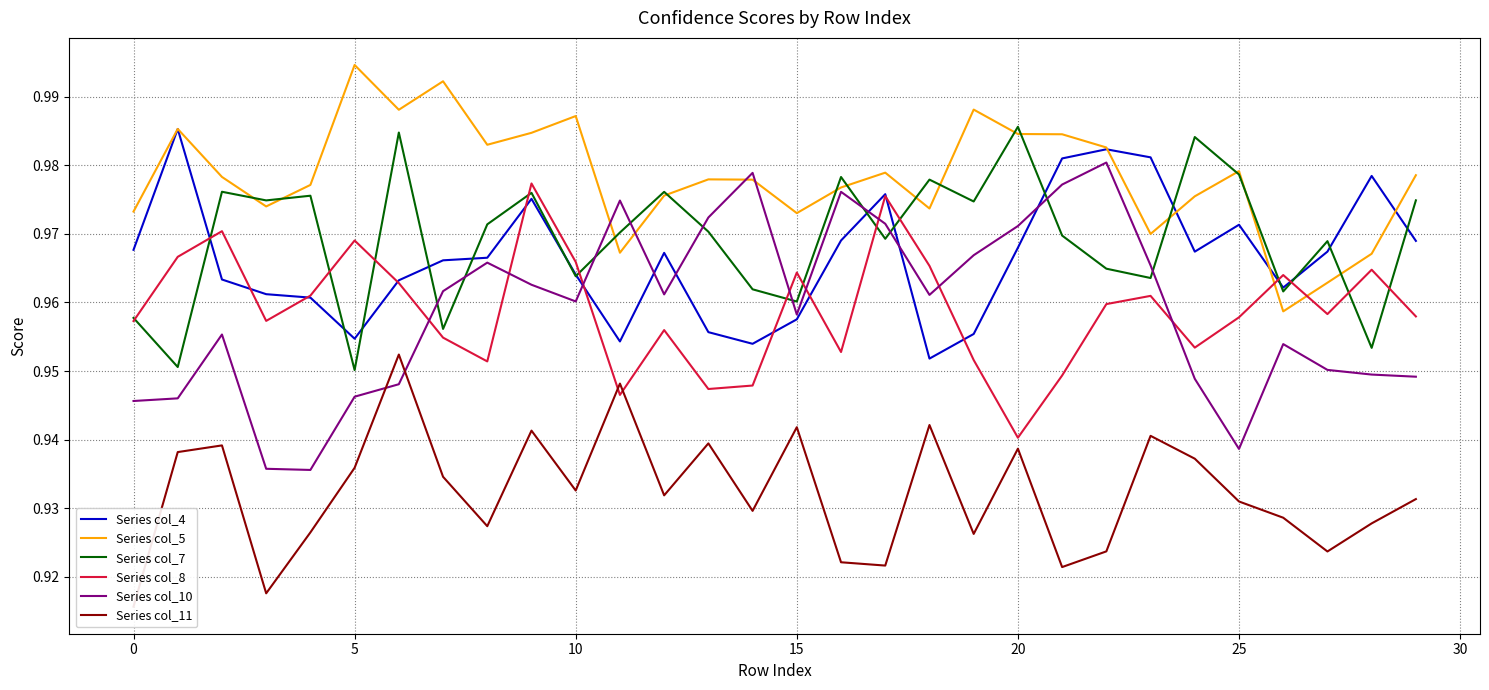

True or false: Series col_5 has more than 1 points higher than both neighbors.

True